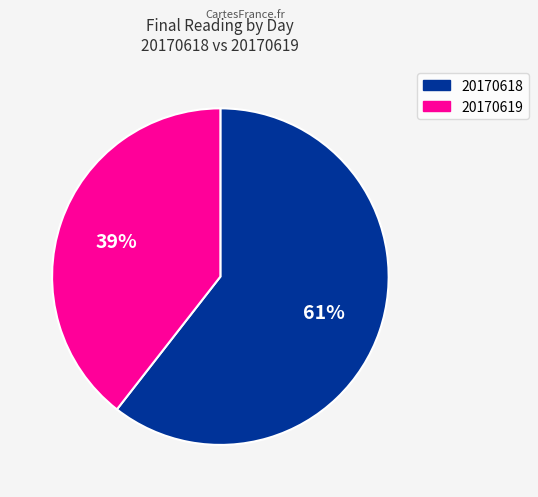

To the nearest percent, what is the average slice percentage?

50%